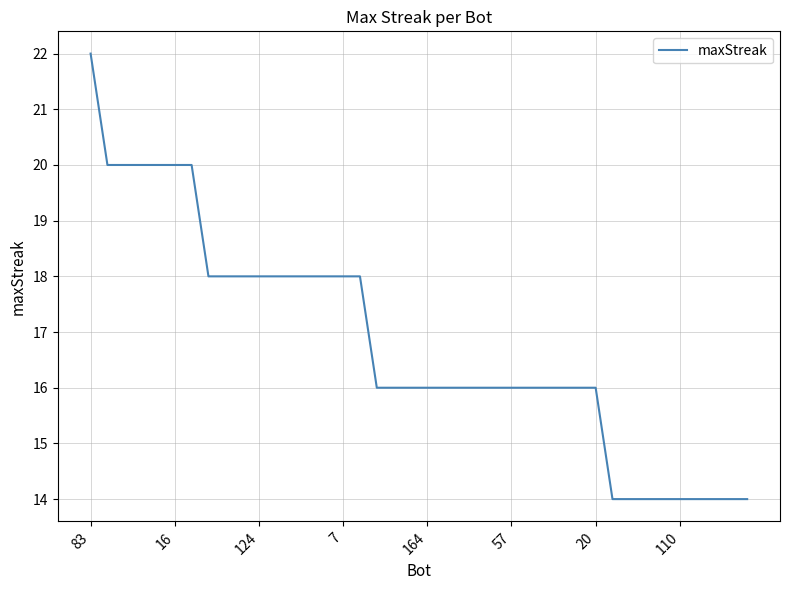

What is the difference between the maximum and minimum values?

8